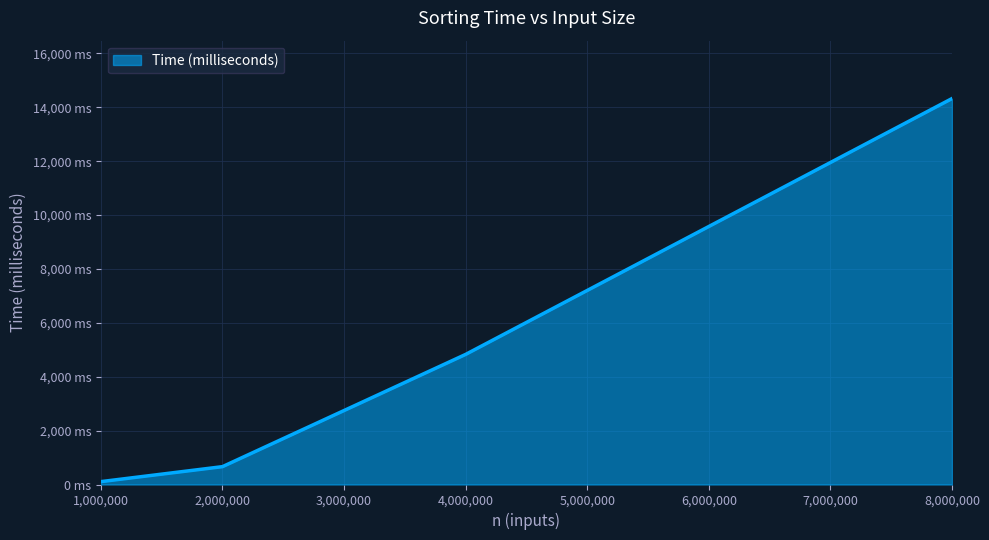

Does the chart have visible grid lines?

Yes